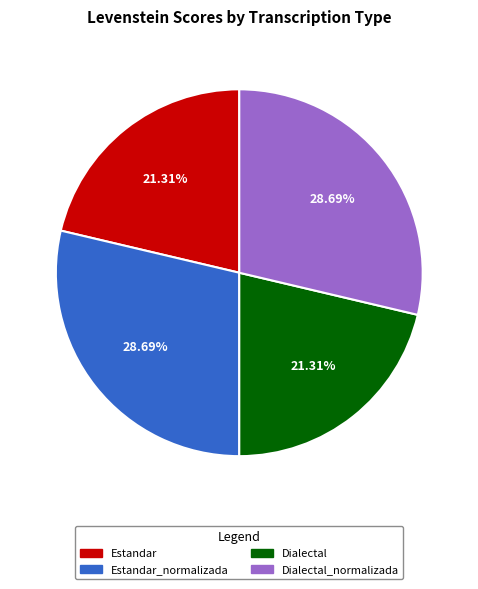

How much of the chart is everything except Estandar_normalizada?

71.3%